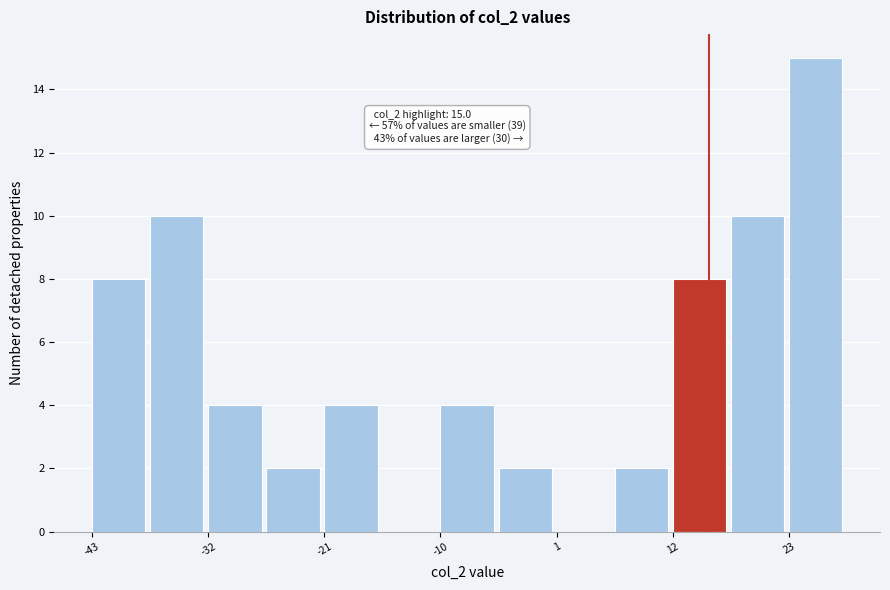

Around what value on the x-axis is the tallest bar? Give the approximate position of its centre, as read against the axis.

26